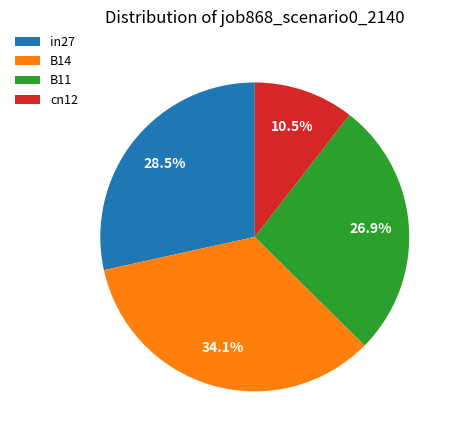

How many slices are in this pie chart?

4